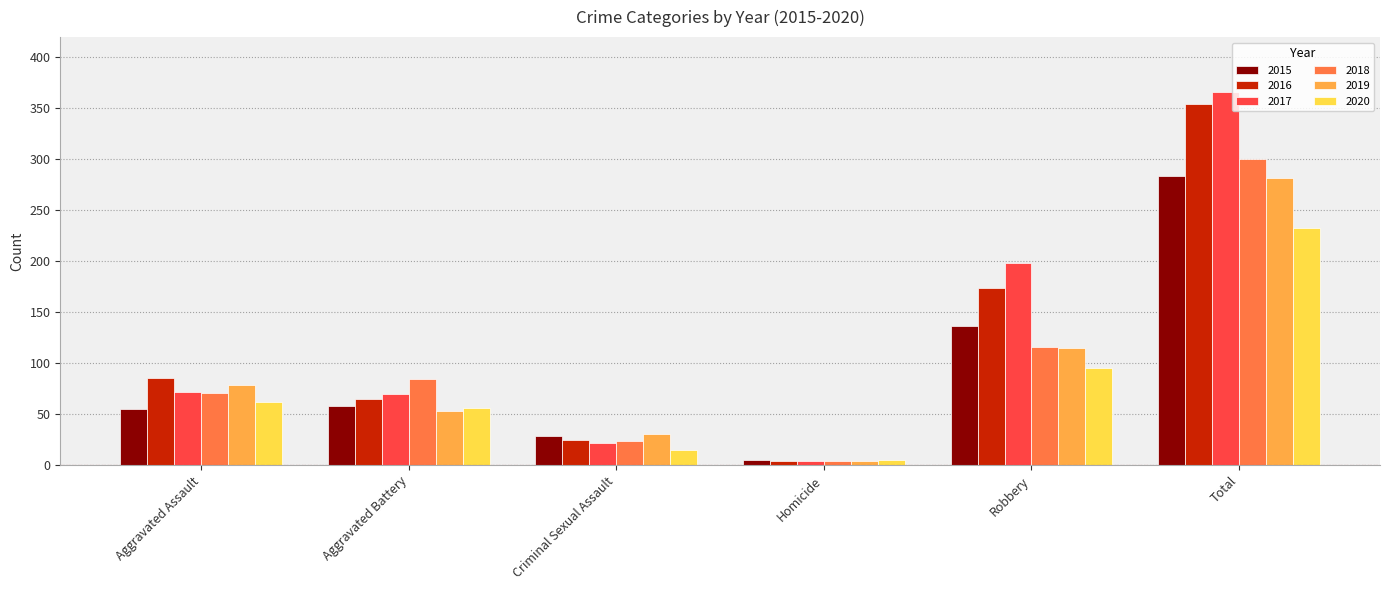

What are all the series names shown in the legend?

2015, 2016, 2017, 2018, 2019, 2020